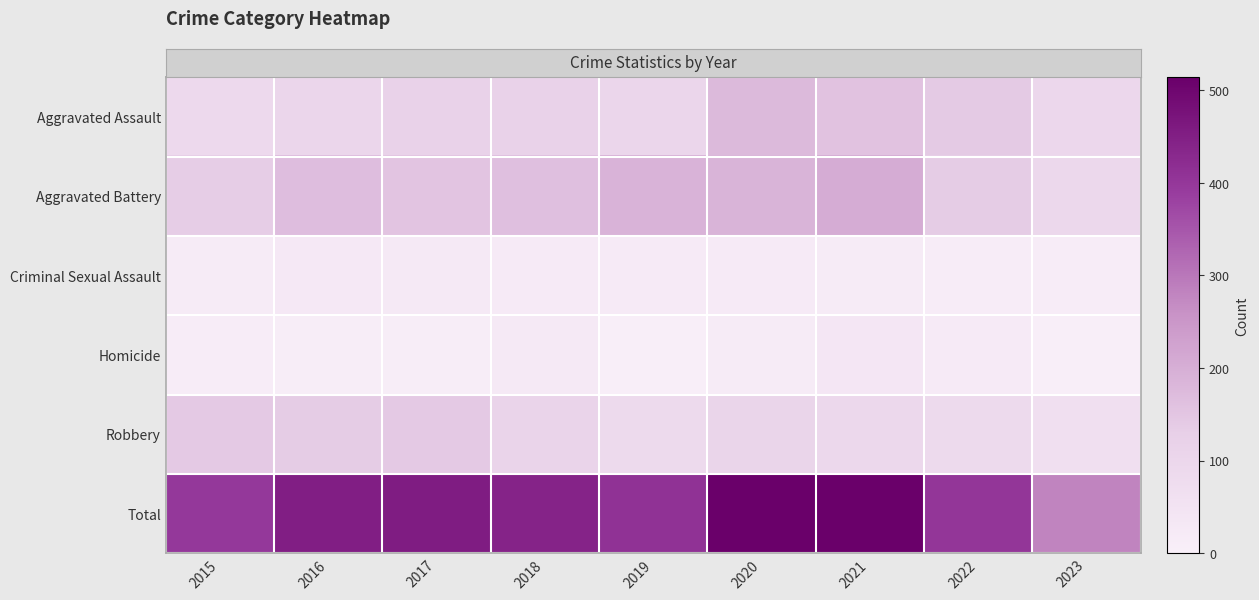

Between 2019 and 2020, which is larger?

2020